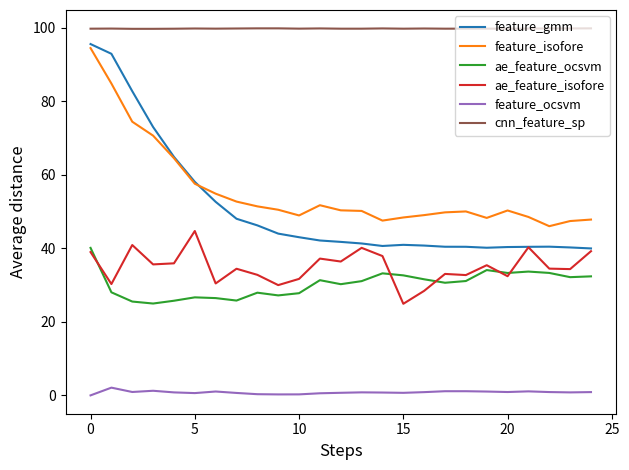

Which series has the largest total across all categories?

cnn_feature_sp